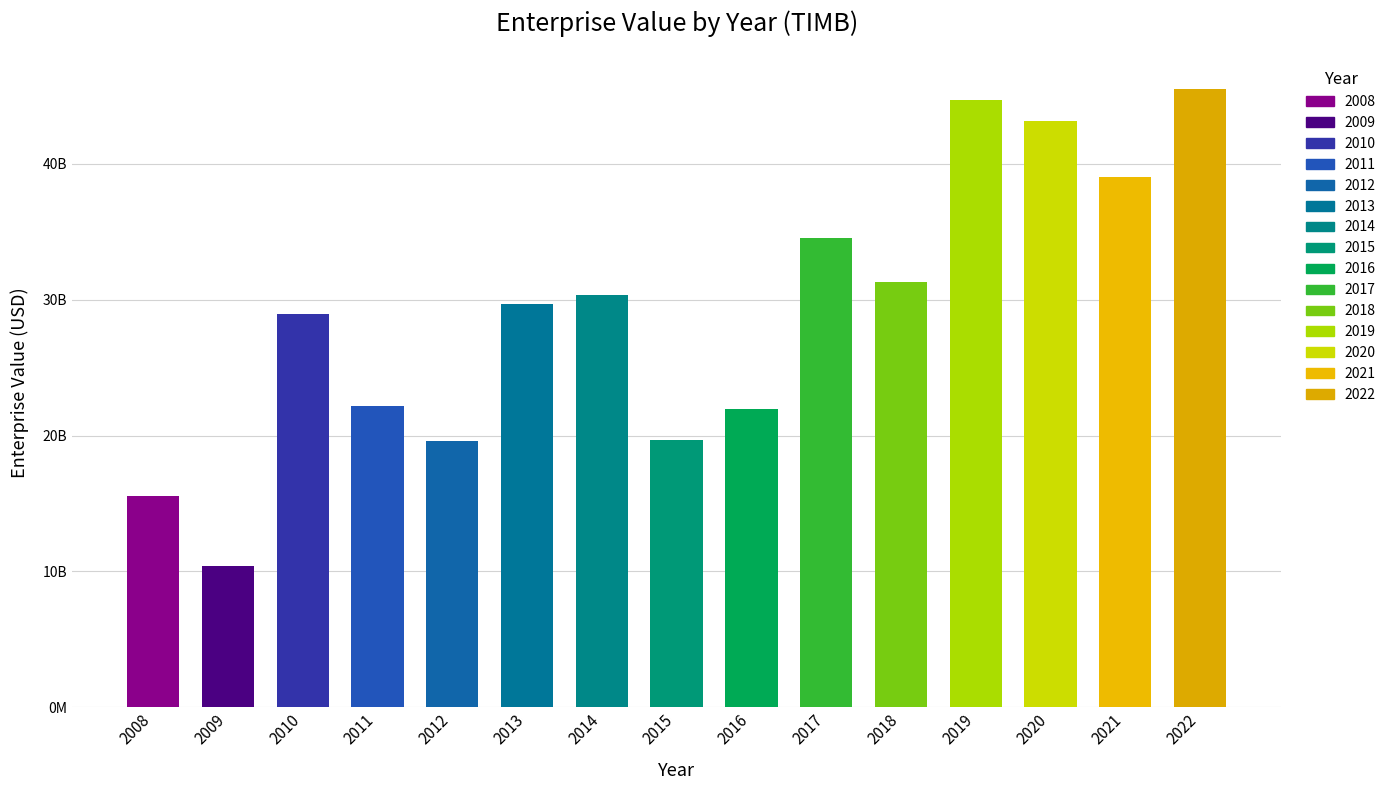

The currentRatio series shows 1.5 at 2017. True or false?

False